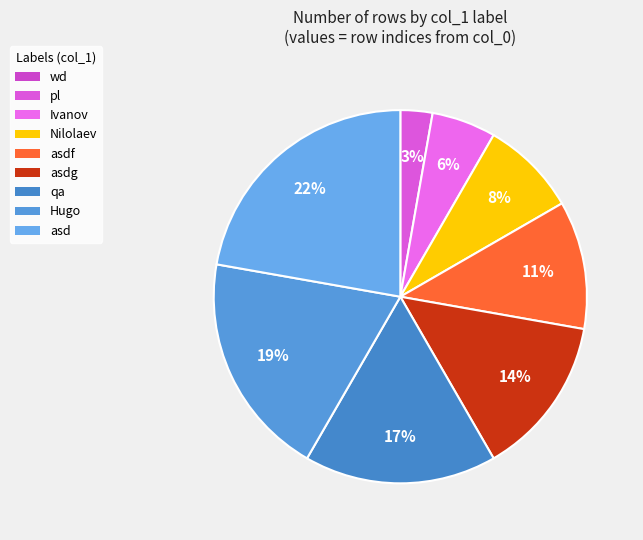

The wd slice represents 14% of the pie. True or false?

False